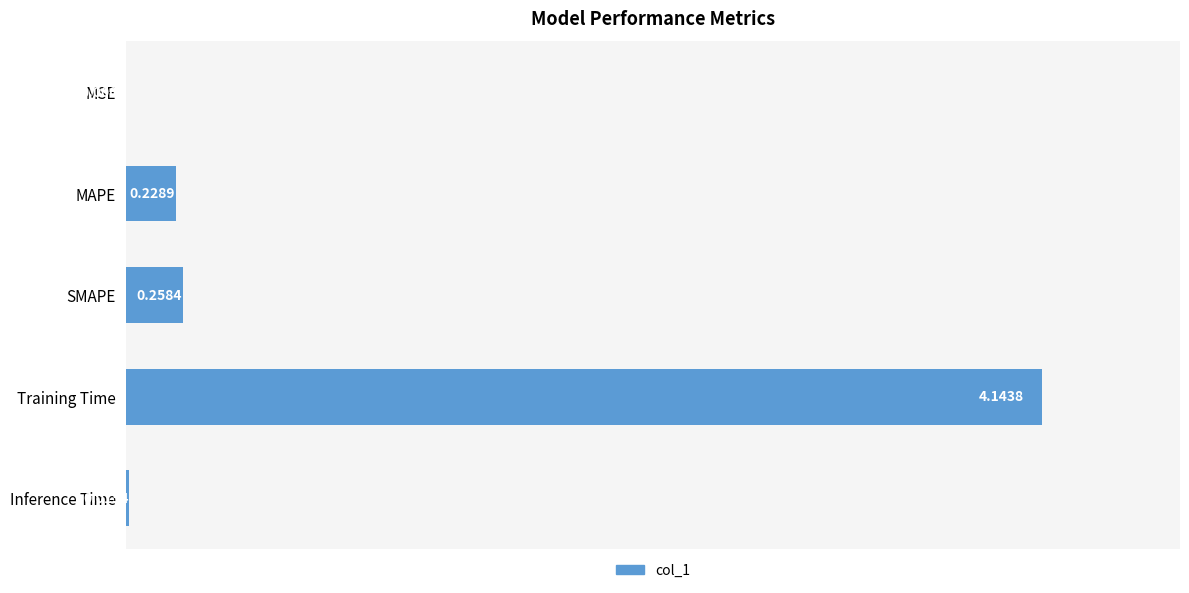

At which category does the chart reach its peak across all series?

Training Time